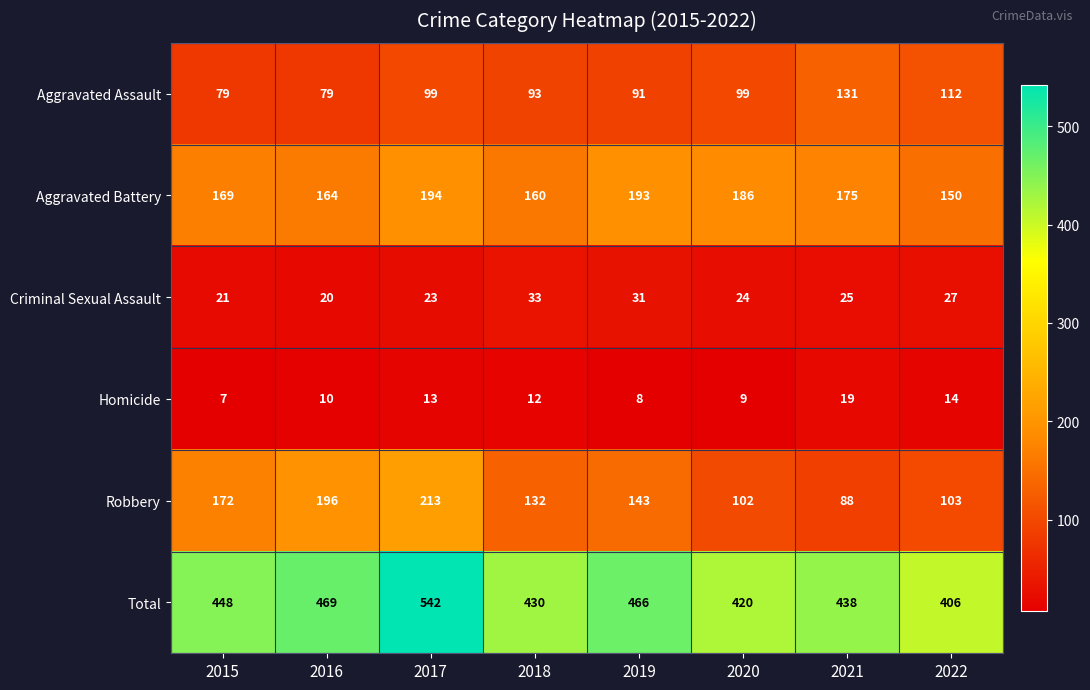

How many categories are shown in the chart?

8